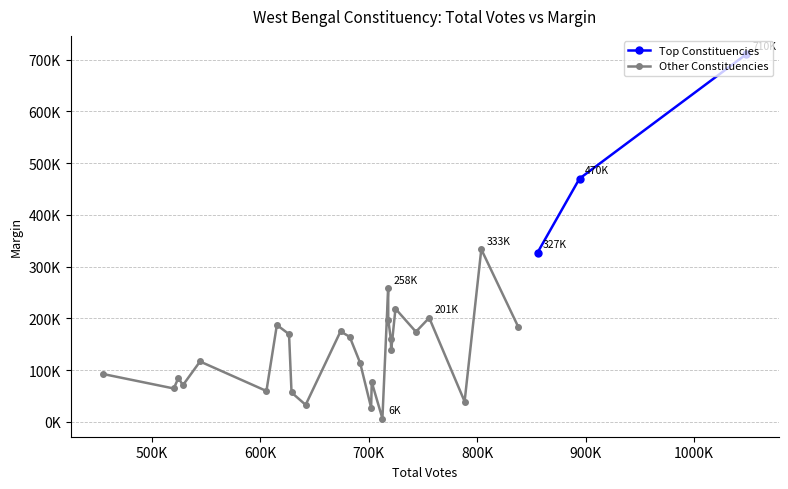

How many interior local peaks (higher than both neighbors) does the data have?

9